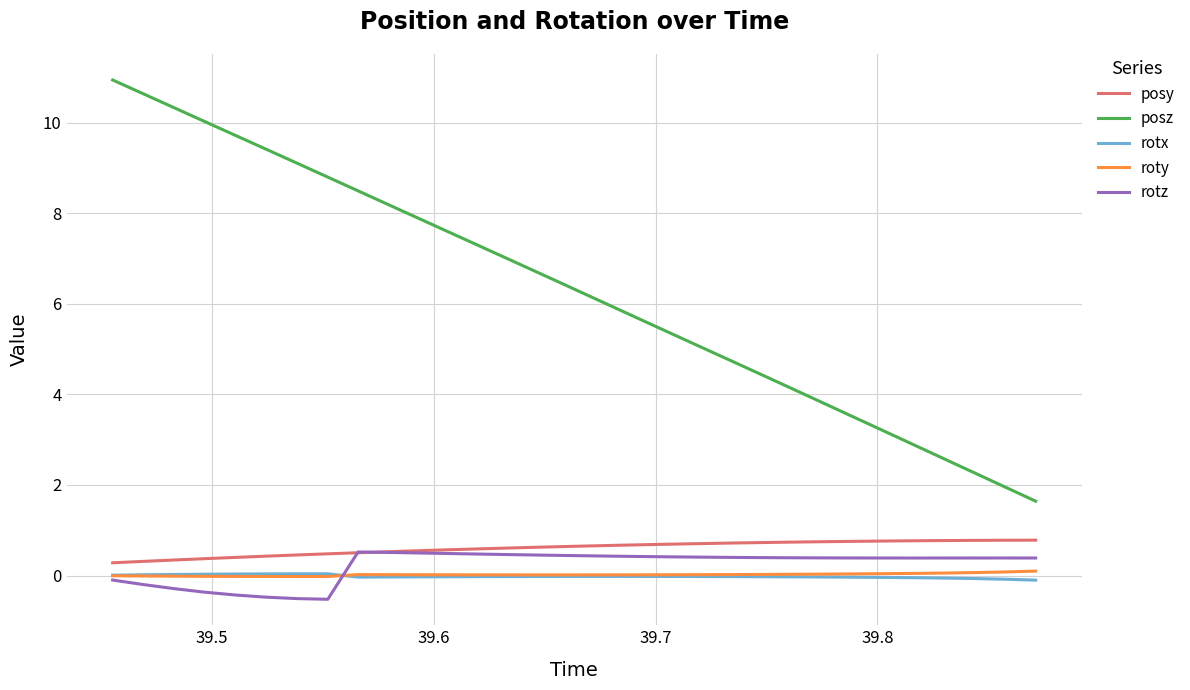

Which series has the largest total across all categories?

posz